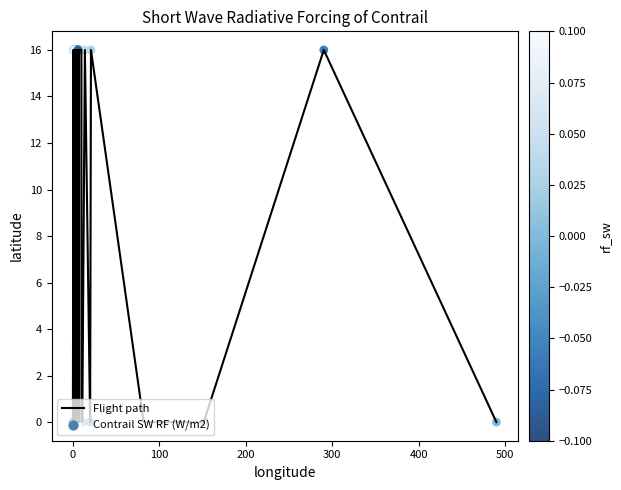

What is the difference between the maximum and minimum values?

16